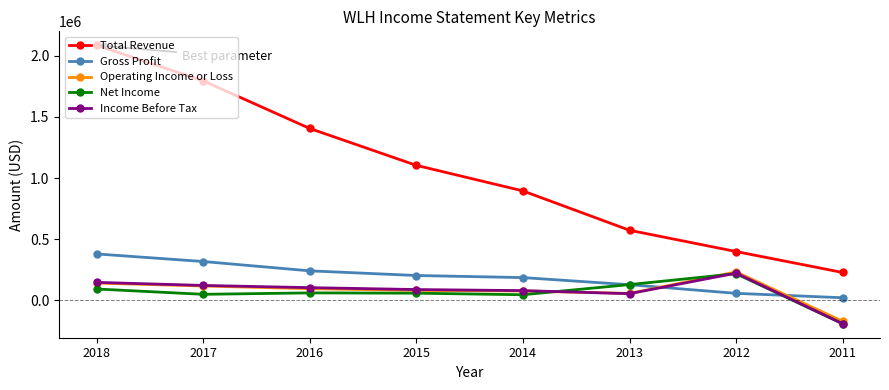

Rank the categories by Total Revenue value from highest to lowest.

2018, 2017, 2016, 2015, 2014, 2013, 2012, 2011